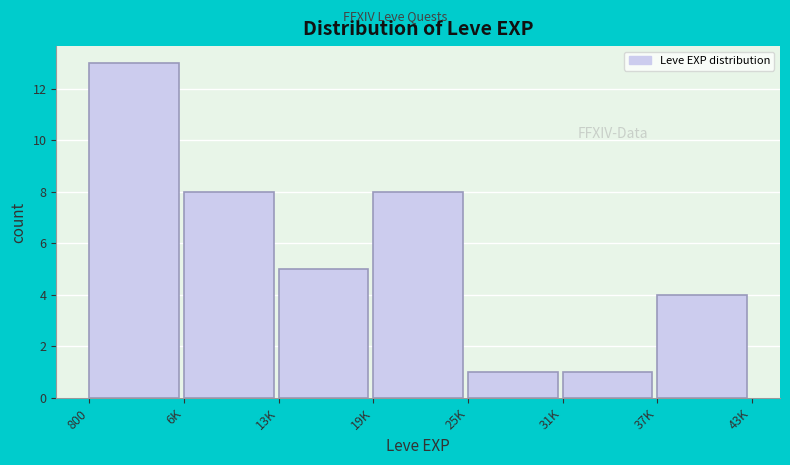

Reading left to right, list all the values displayed in this chart.

13	8	5	8	1	1	4